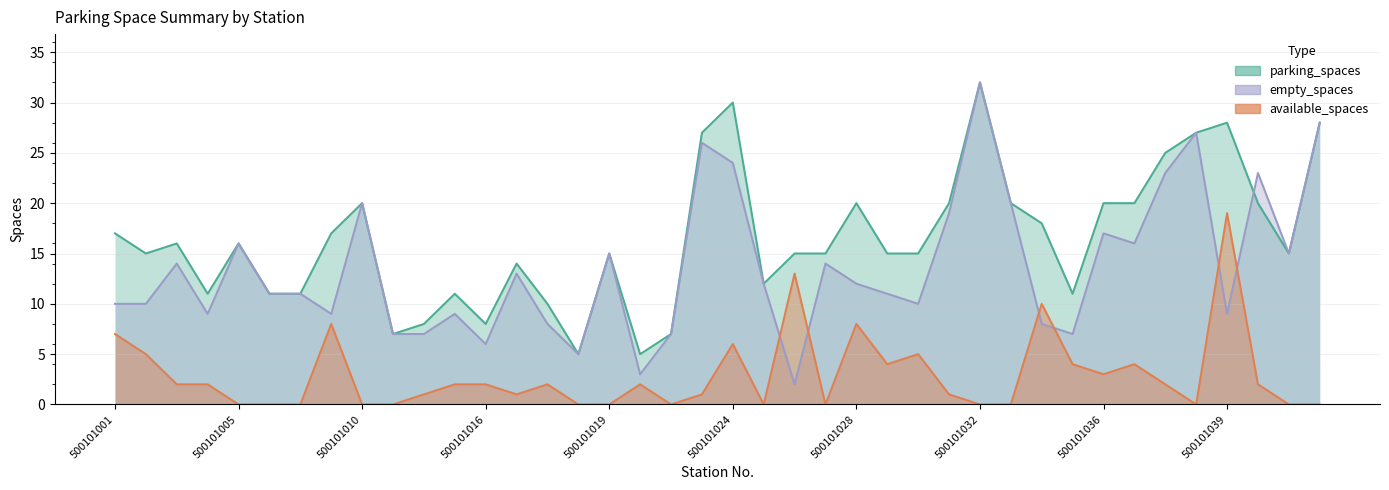

At which category does the chart reach its peak across all series?

500101032